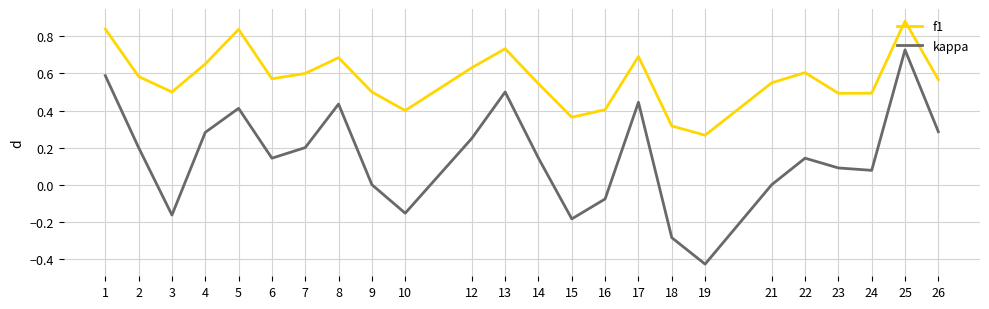

Where is the first local minimum for f1?

3